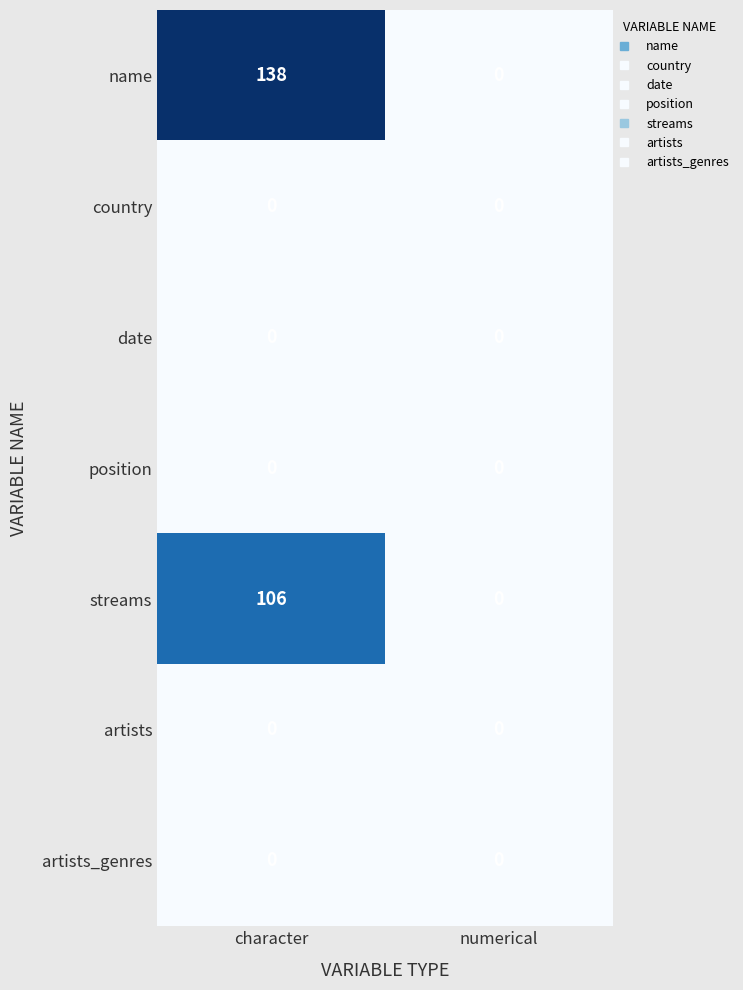

Reading right to left, list all the values displayed in this chart.

name: 0	138
country: 0	0
date: 0	0
position: 0	0
streams: 0	106
artists: 0	0
artists_genres: 0	0